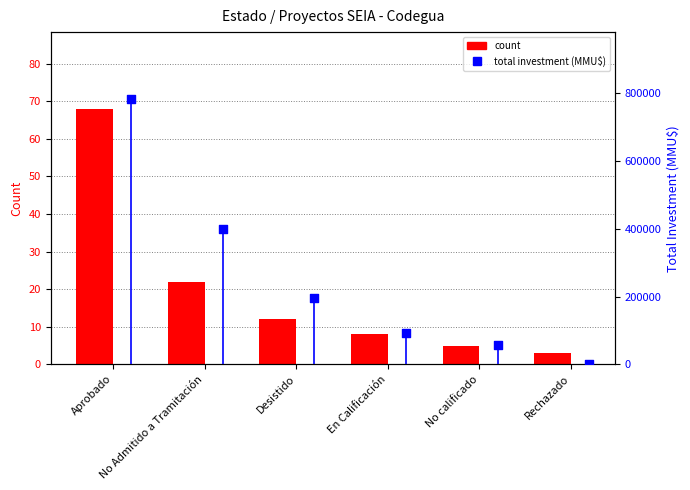

Which series reaches the maximum Y coordinate?

total investment (MMU$)